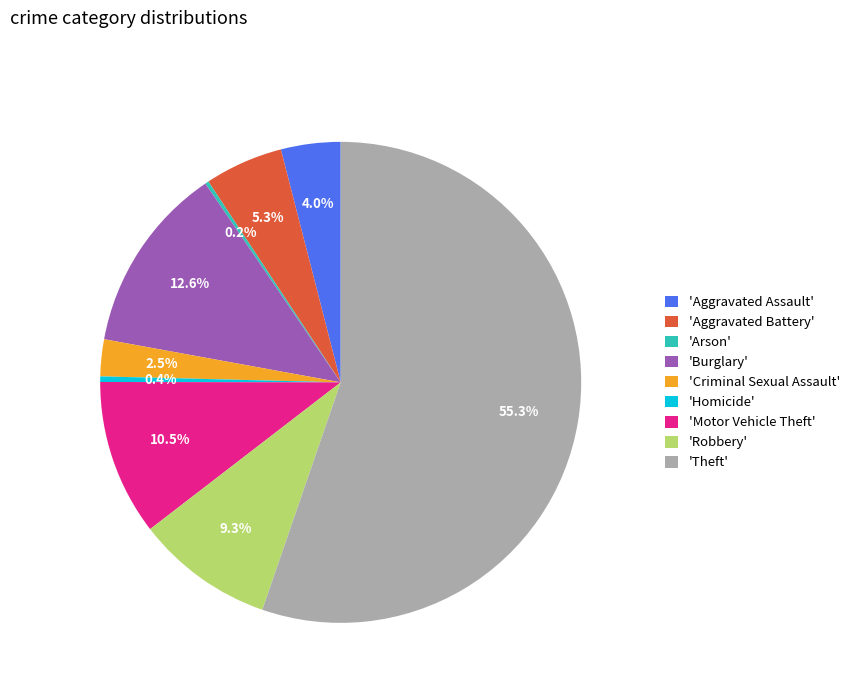

Between 'Motor Vehicle Theft' and 'Aggravated Battery', which is larger?

'Motor Vehicle Theft'